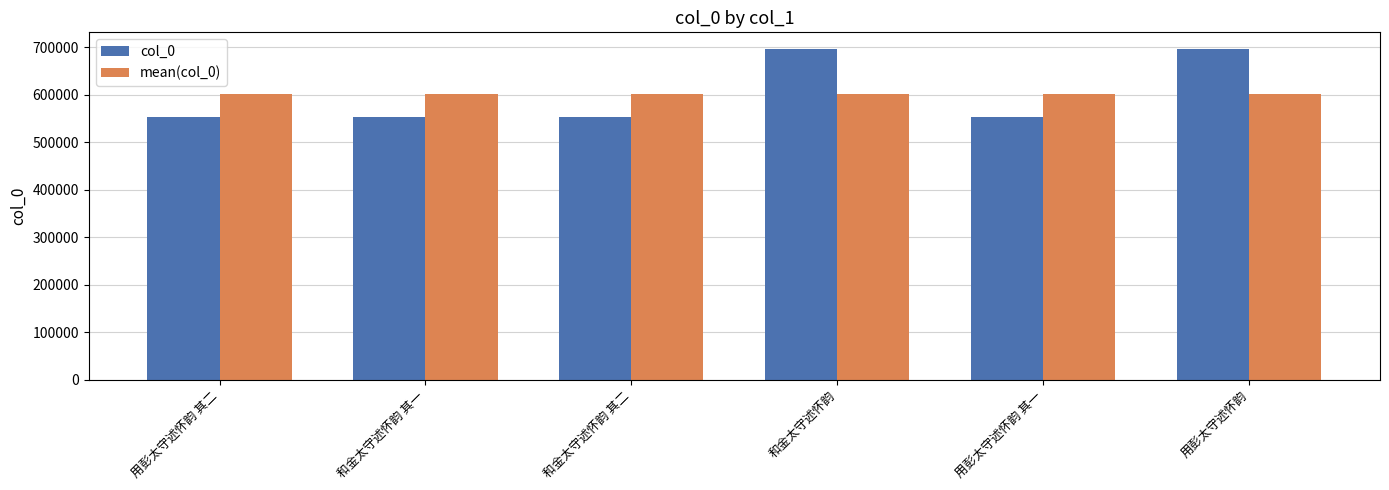

How many data points does each series have?

6